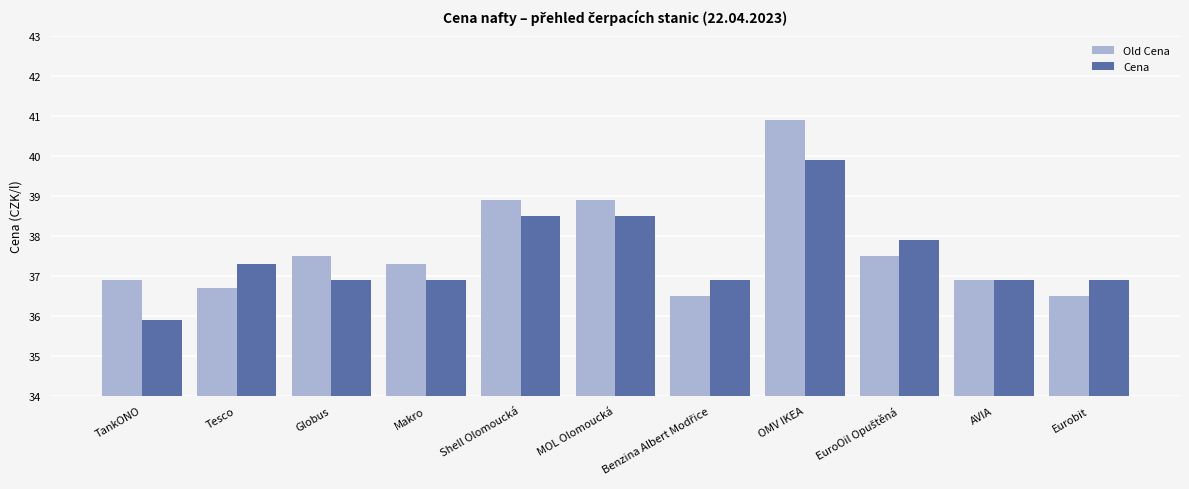

What are all the series names shown in the legend?

Old Cena, Cena